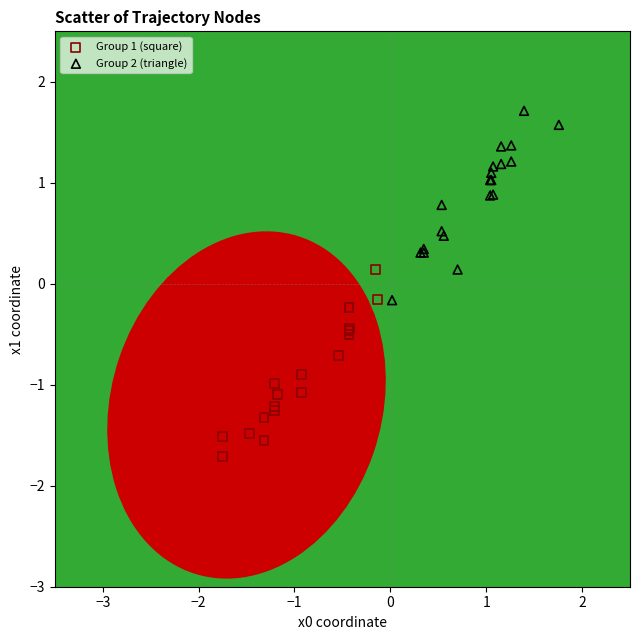

Which series reaches the minimum Y coordinate?

Group 1 (square)